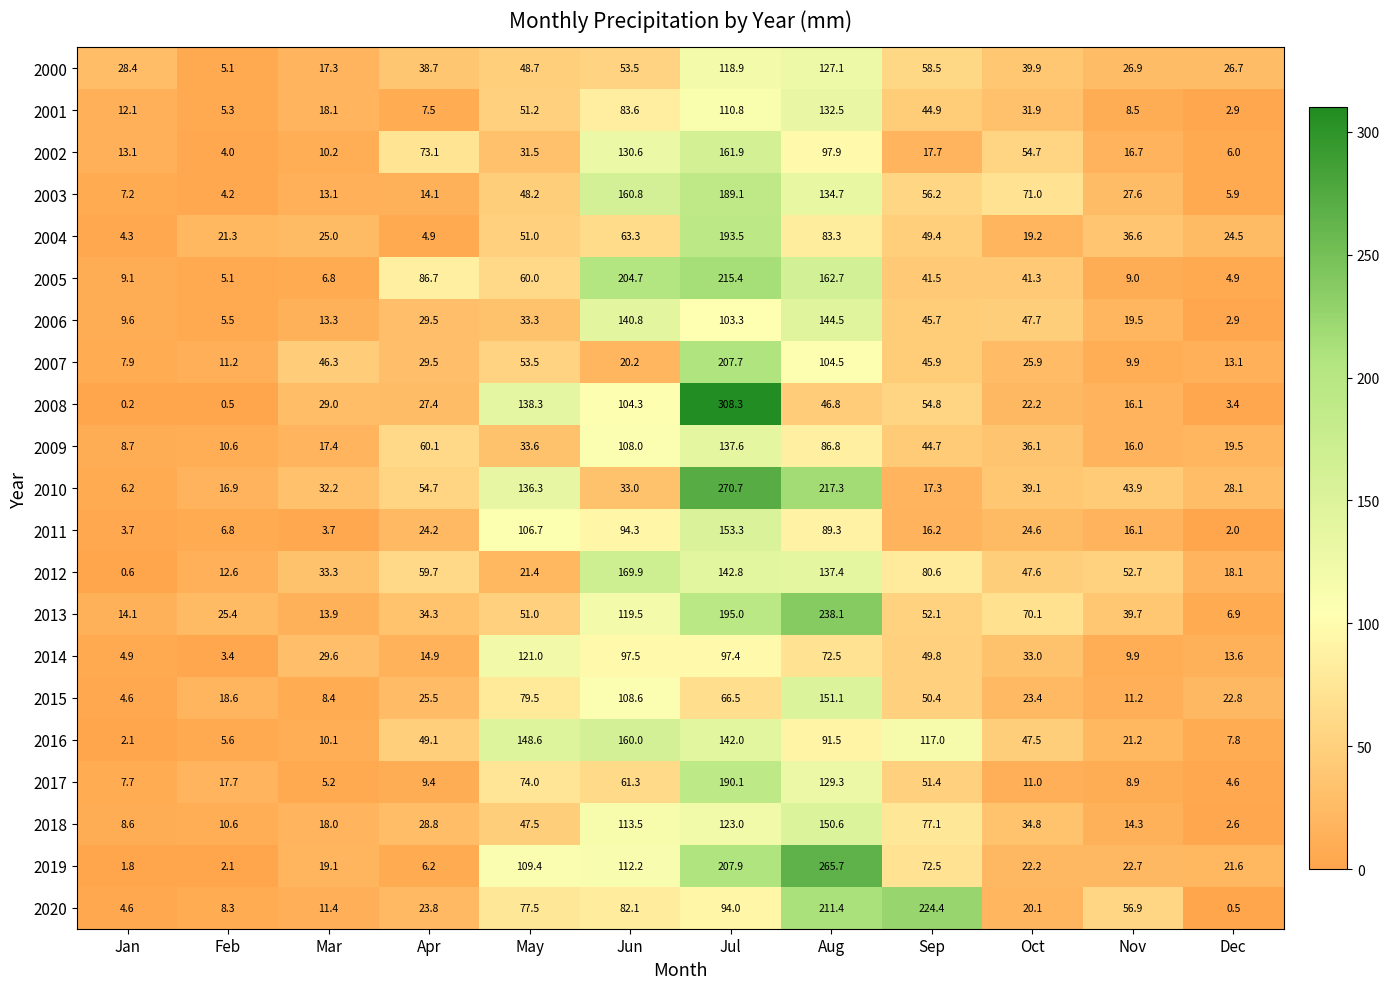

Rank the series by their maximum value, from lowest to highest.

2014, 2000, 2001, 2009, 2006, 2018, 2015, 2011, 2016, 2002, 2012, 2003, 2017, 2004, 2007, 2005, 2020, 2013, 2019, 2010, 2008